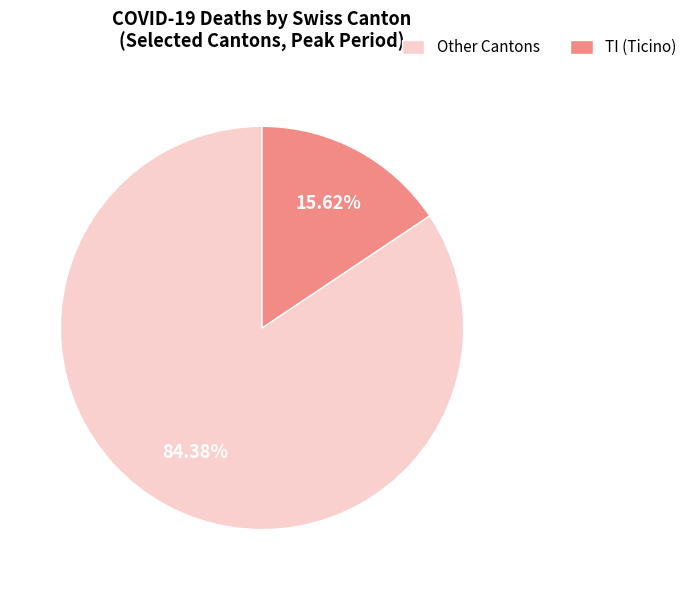

How many slices are in this pie chart?

2